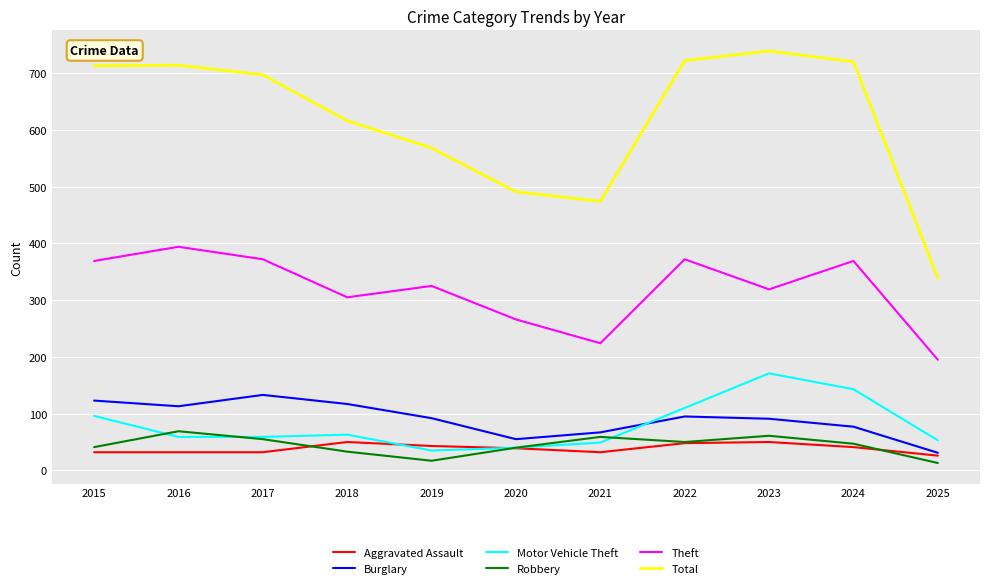

How many lines are shown in the chart?

6